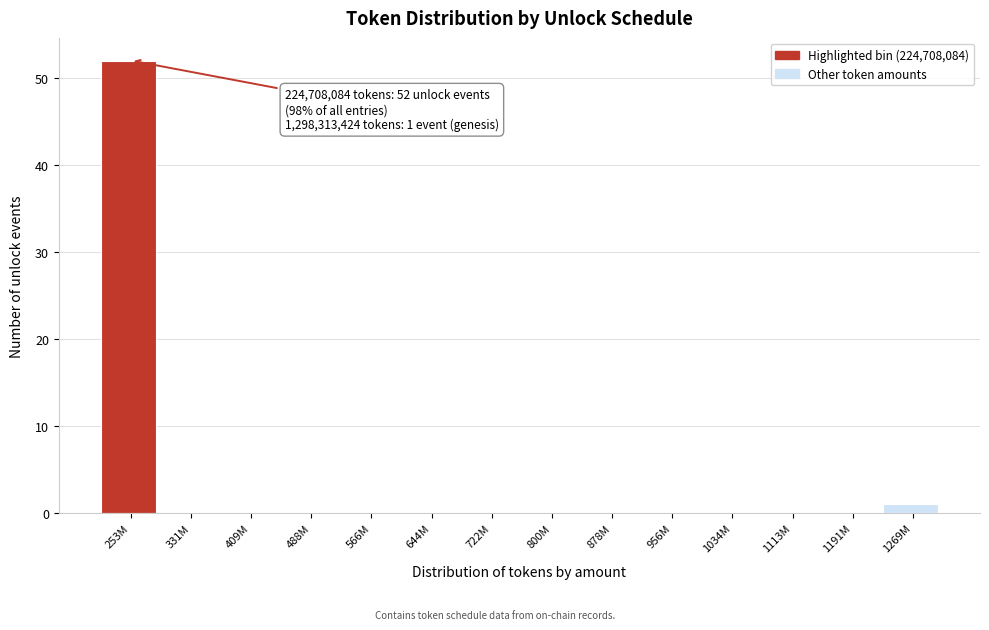

Reading left to right, extract all data points from this chart.

253M=52	331M=0	409M=0	488M=0	566M=0	644M=0	722M=0	800M=0	878M=0	956M=0	1034M=0	1113M=0	1191M=0	1269M=1